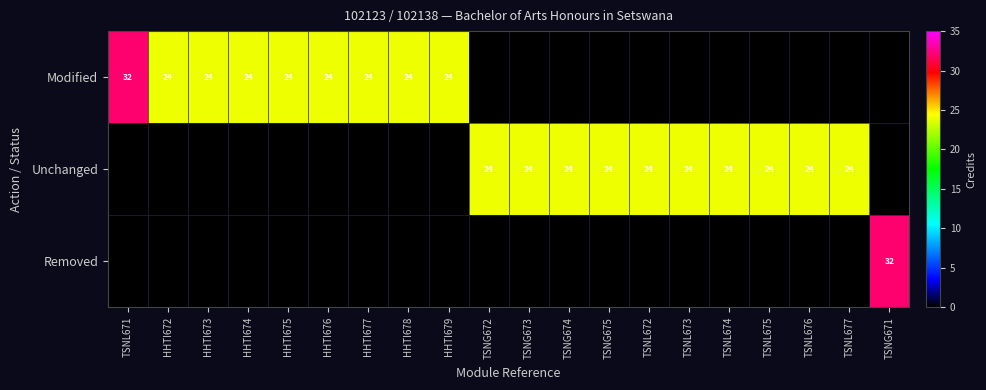

At how many categories does at least one series exceed 29?

2